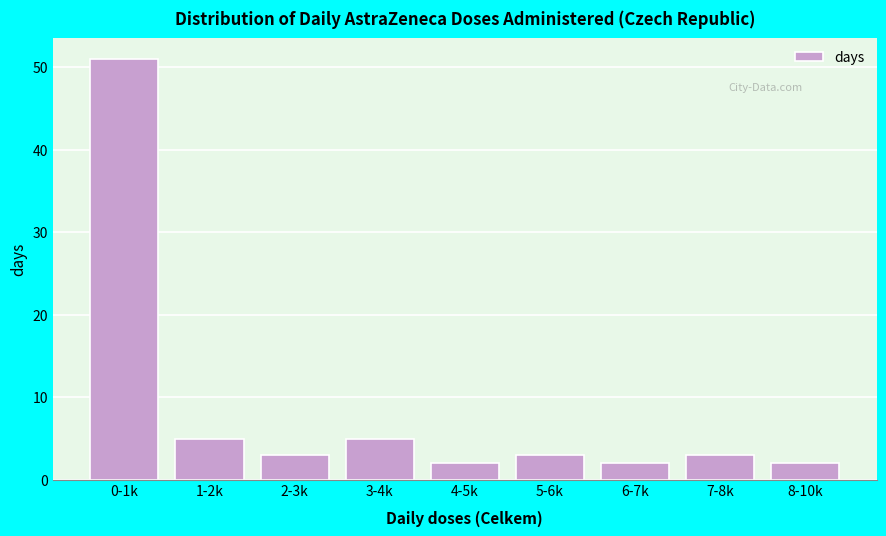

Reading right to left, transcribe all the data shown in this chart.

2	3	2	3	2	5	3	5	51